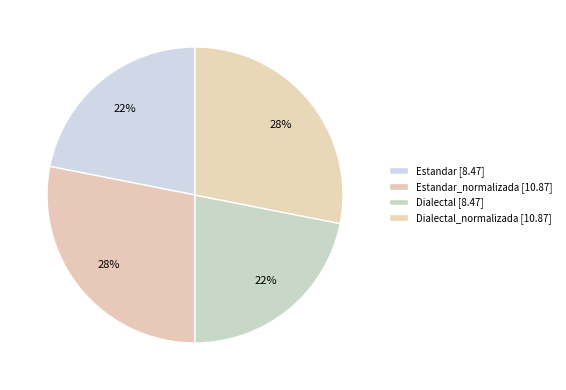

Rank the categories by value from highest to lowest.

Estandar_normalizada, Dialectal_normalizada, Estandar, Dialectal